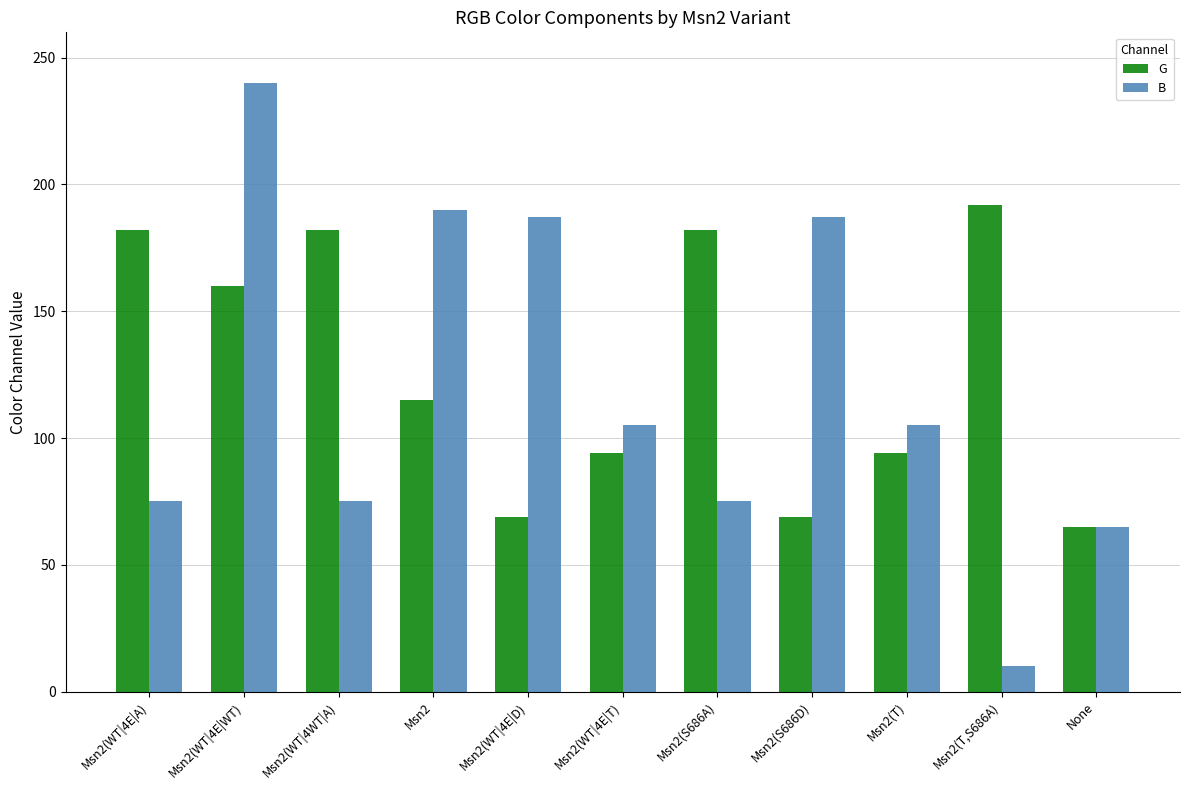

Rank the series at Msn2(WT|4E|A) from lowest to highest value.

B, G